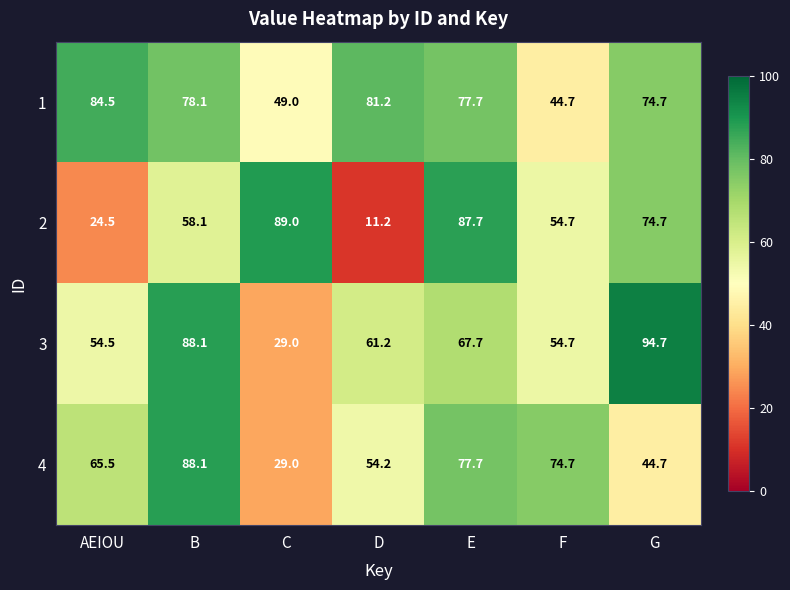

At how many categories does at least one series exceed 40?

7